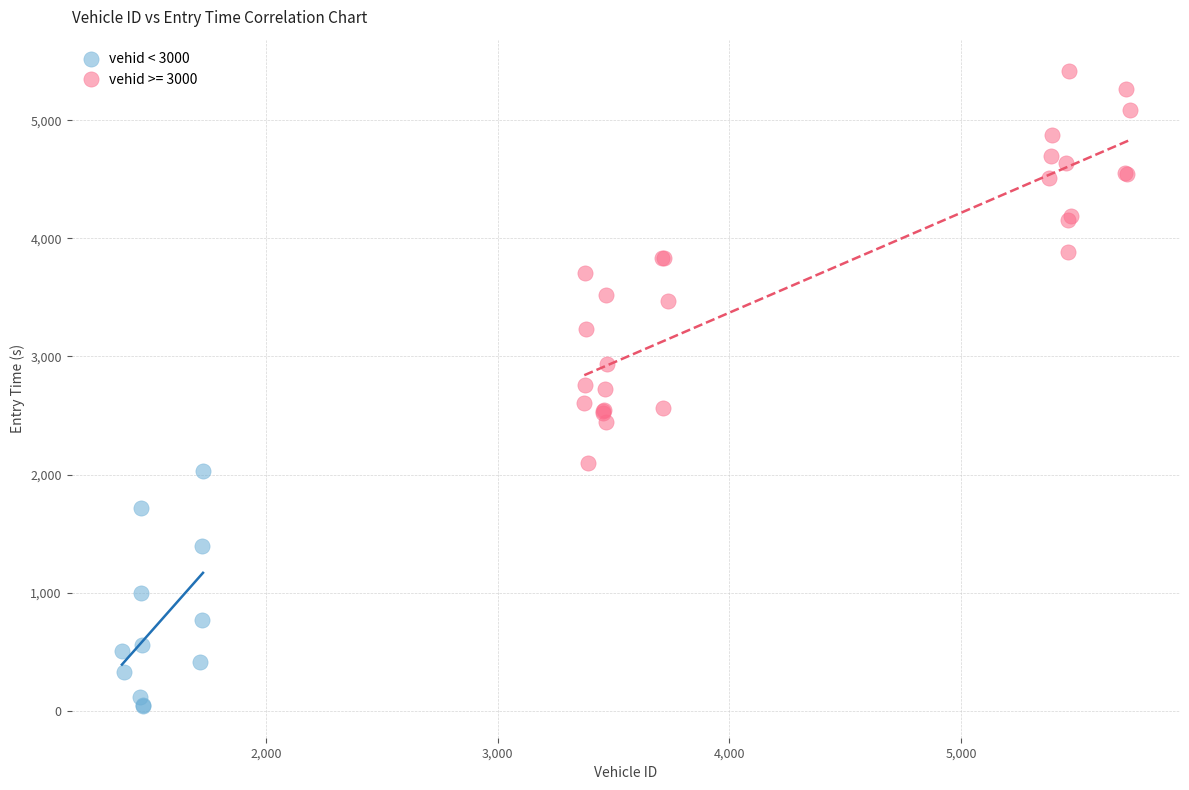

Which series has the largest Y range (max minus min)?

vehid >= 3000